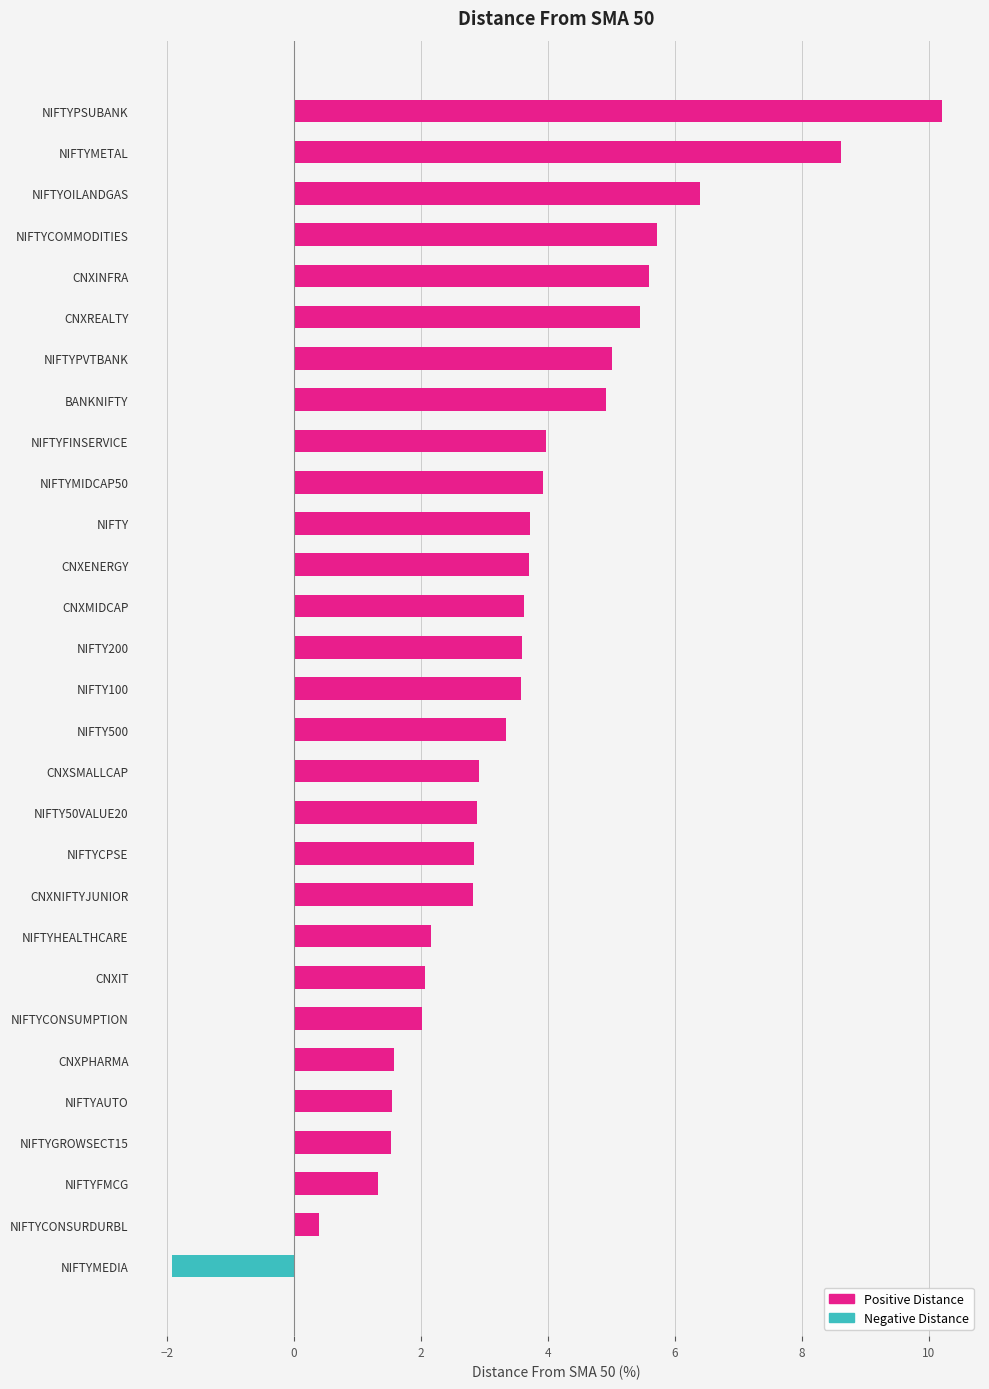

What is the label of the 11th bar from the bottom?

NIFTYCPSE